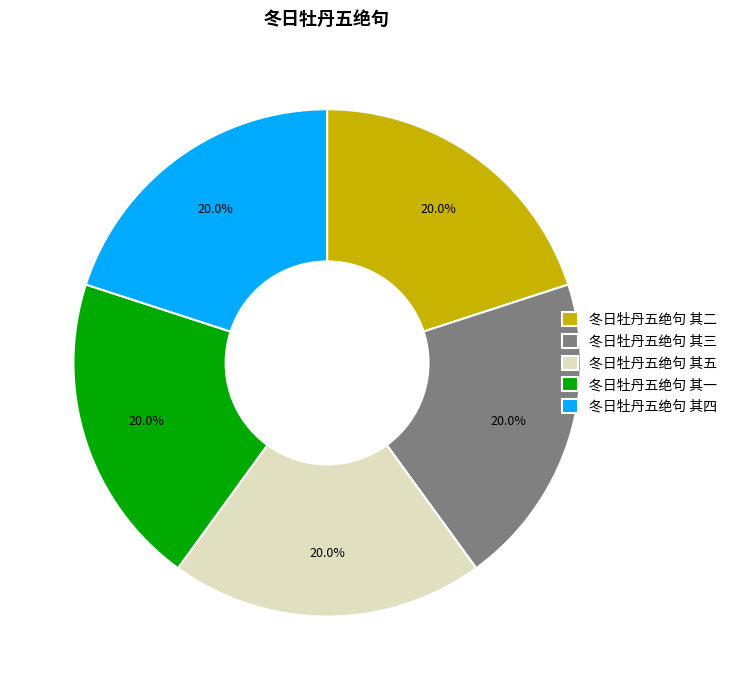

Does 冬日牡丹五绝句 其二 represent more than half of the total?

No